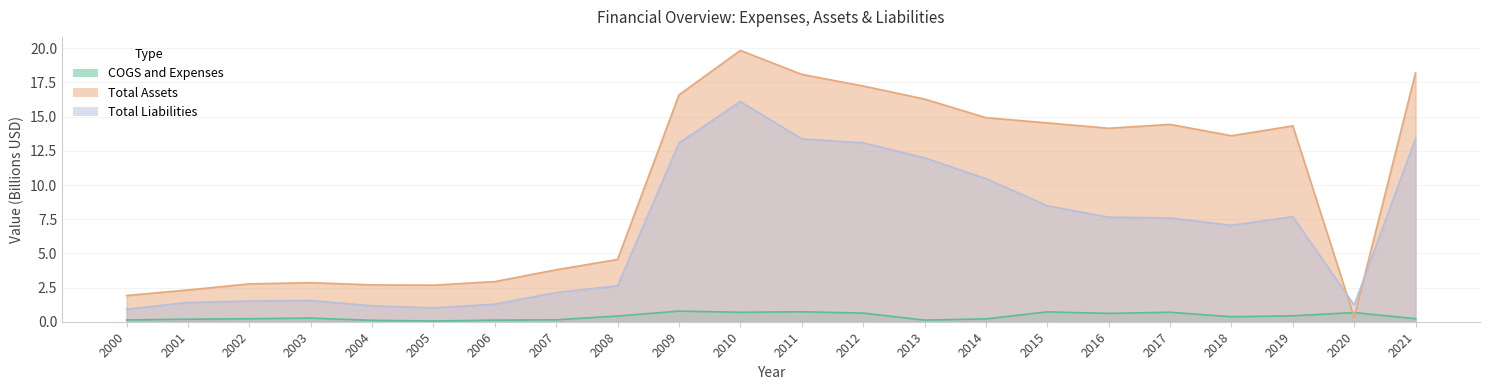

How many series are shown in this chart?

3